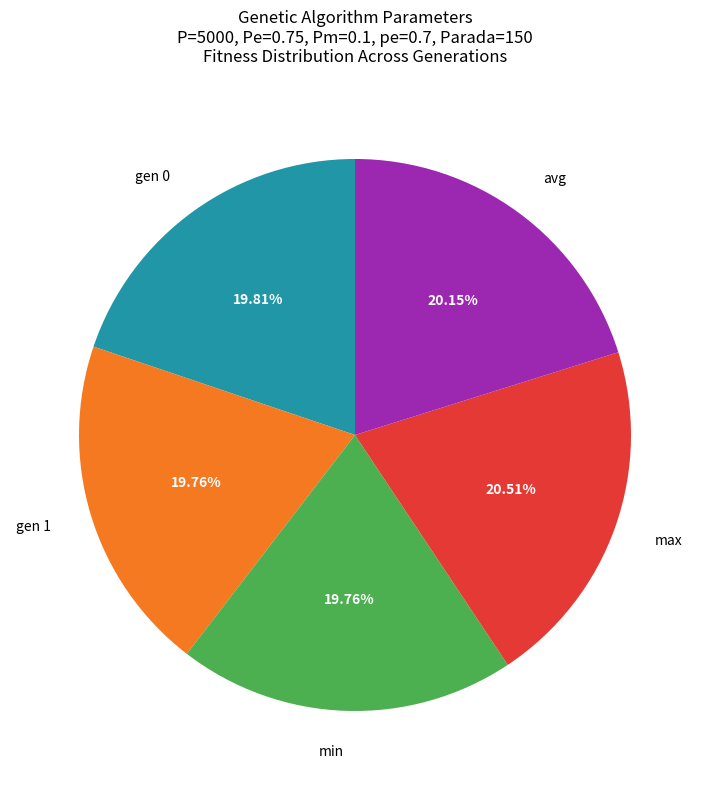

The gen 0 slice represents 20% of the pie. True or false?

True